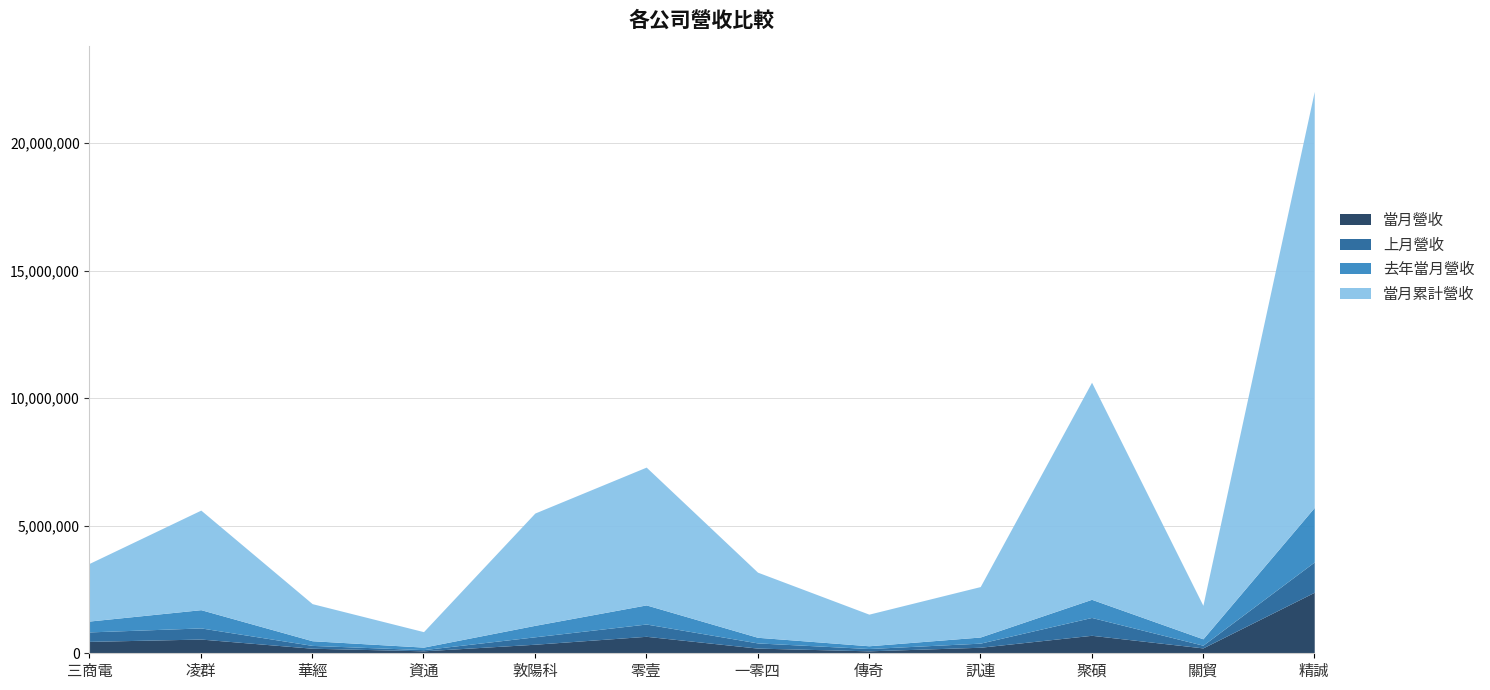

Which series has the largest total across all categories?

當月累計營收